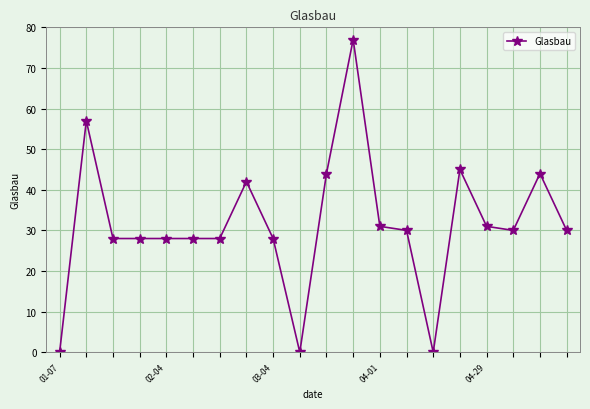

What is the greatest value displayed?

77